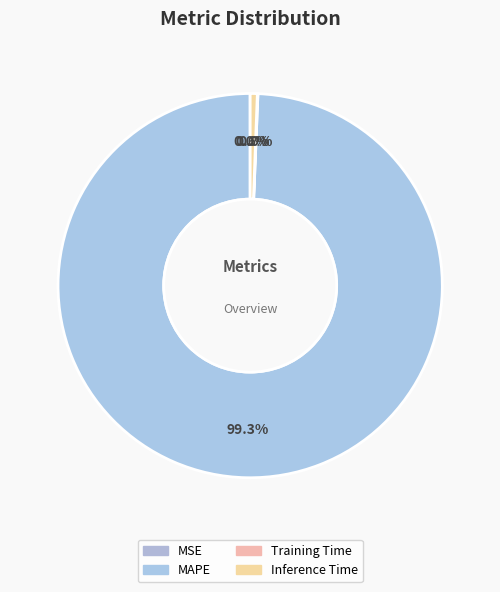

Is there a majority slice in this chart?

Yes